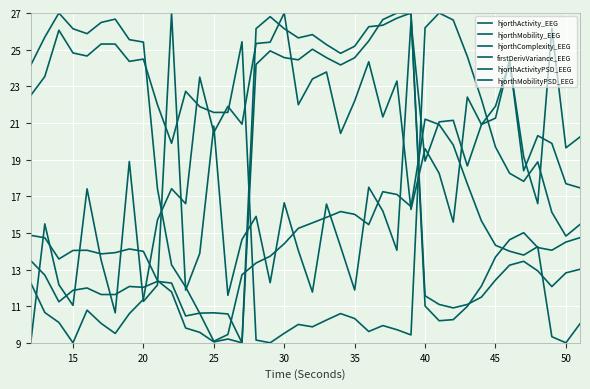

What is the average value of the hjorthMobilityPSD_EEG series?

16.7